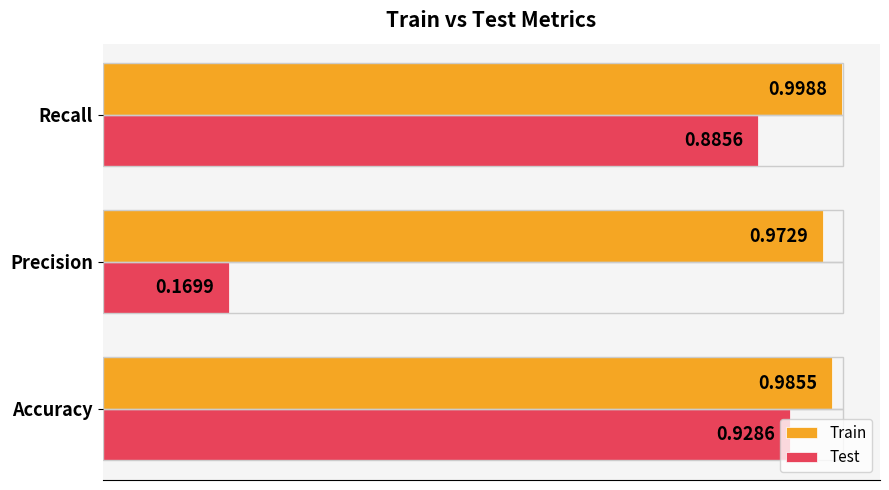

At which label is Test closest to 0?

Precision